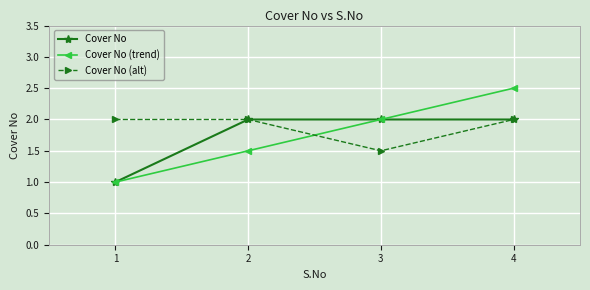

What is the value of the Cover No (alt) point at the 1st from the left?

2.0